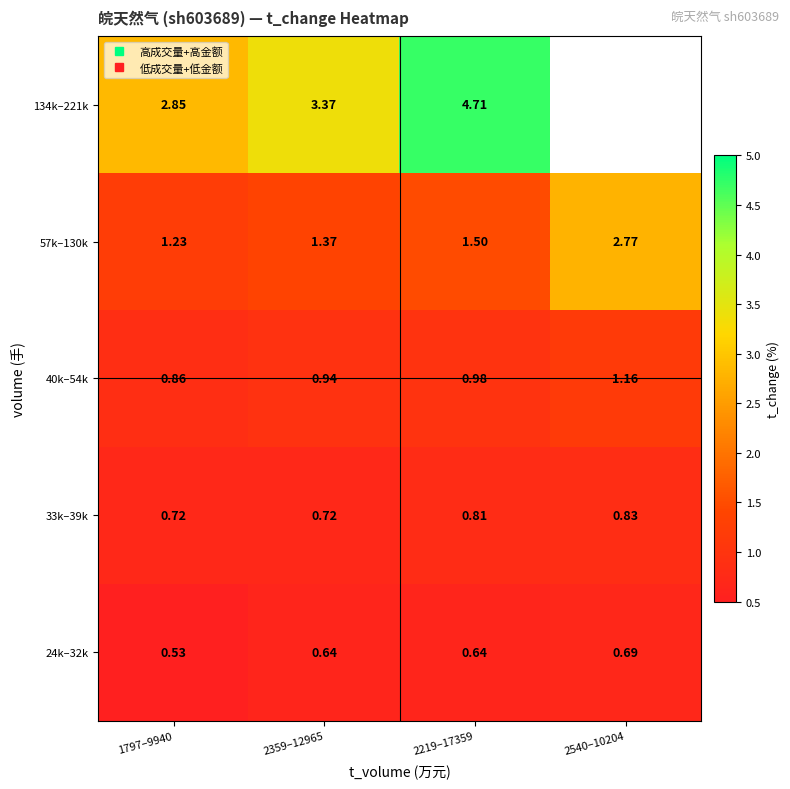

At how many categories does at least one series exceed 0?

4